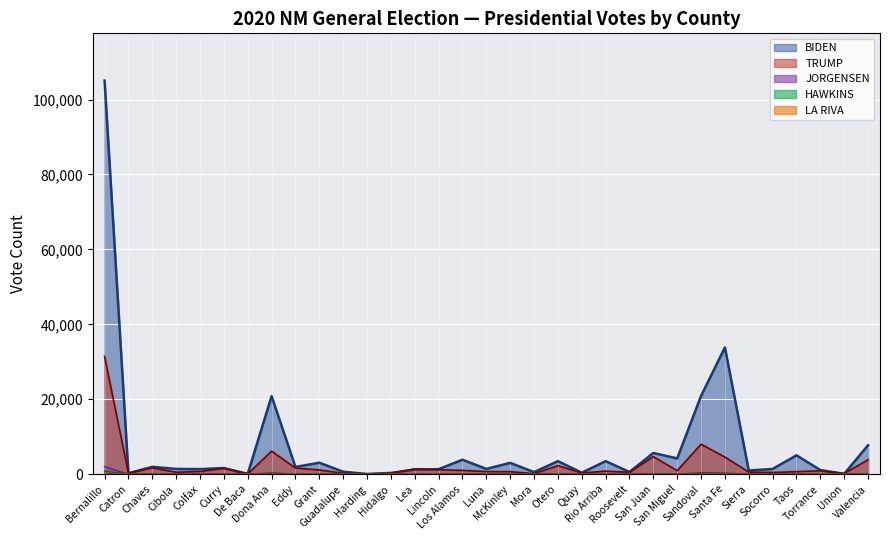

What is the maximum value for BIDEN?

105055